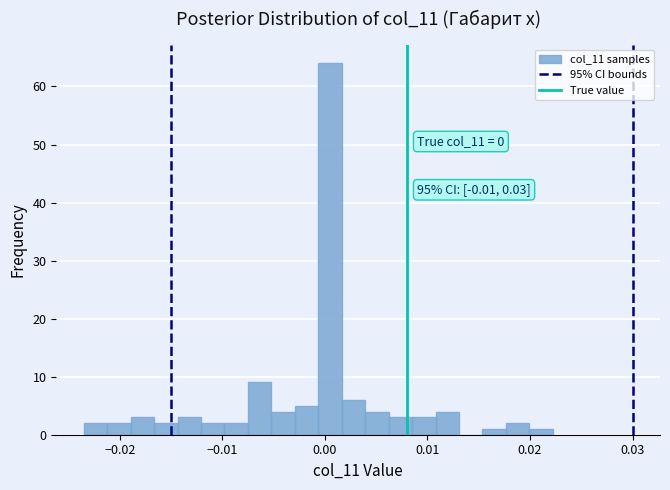

Read against the x-axis, roughly where is the centre of the tallest bar?

0.000